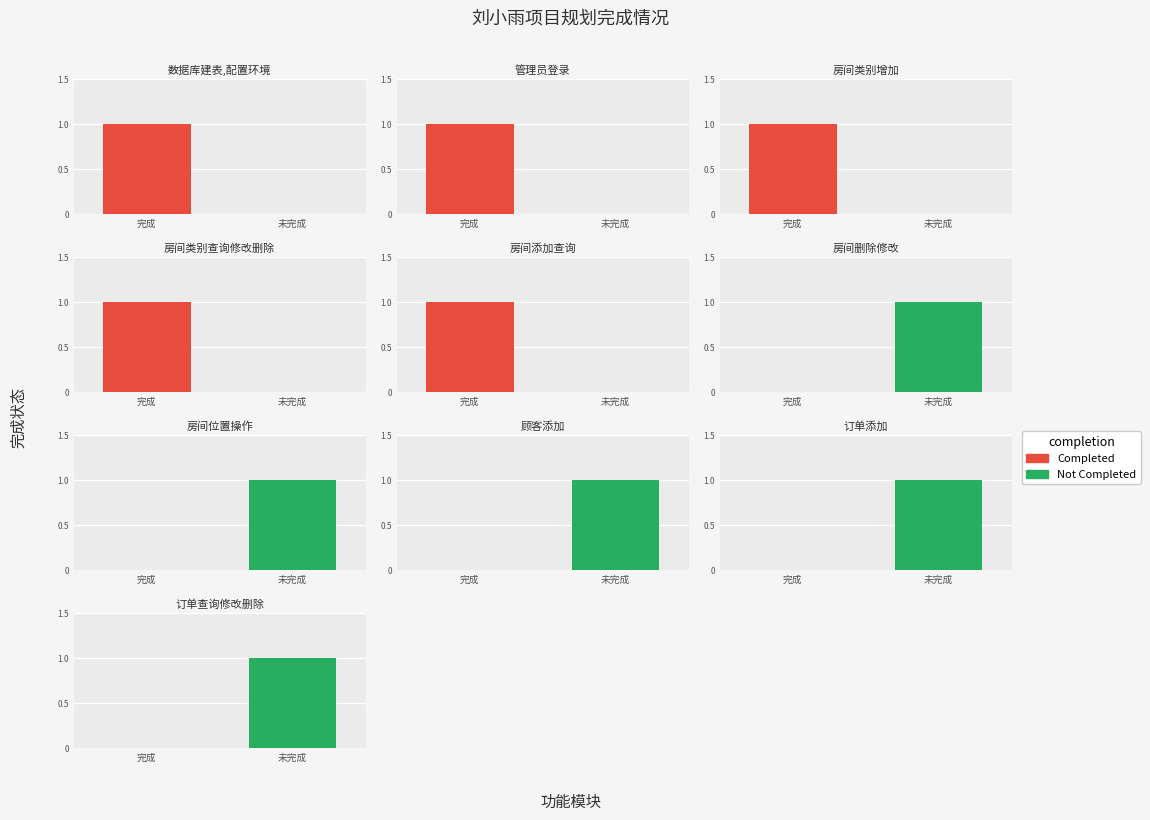

Is it true that Completed equals 0 at 6?

True